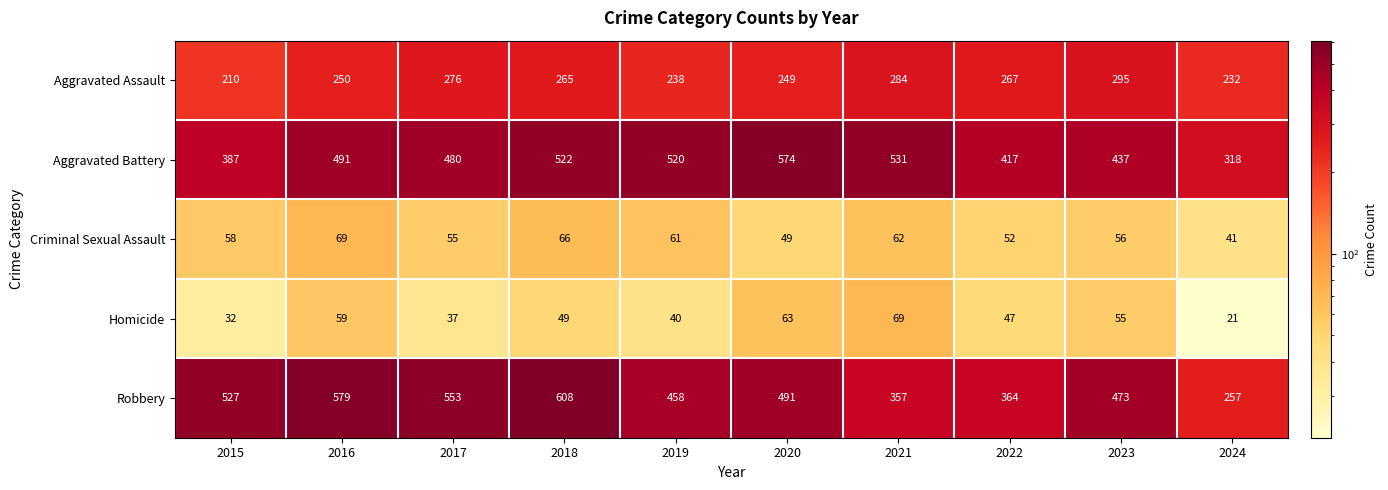

Which series changed the most between 2021 and 2022?

Aggravated Battery